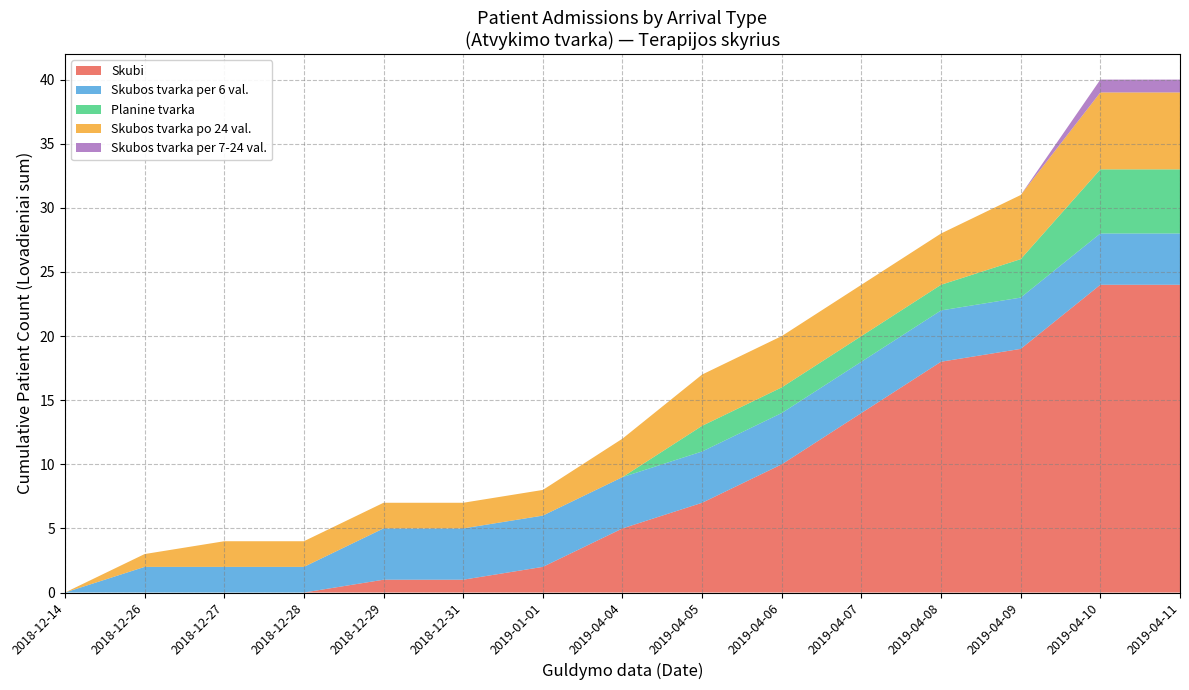

True or false: Skubi has a value of 11 at 2019-04-09.

False